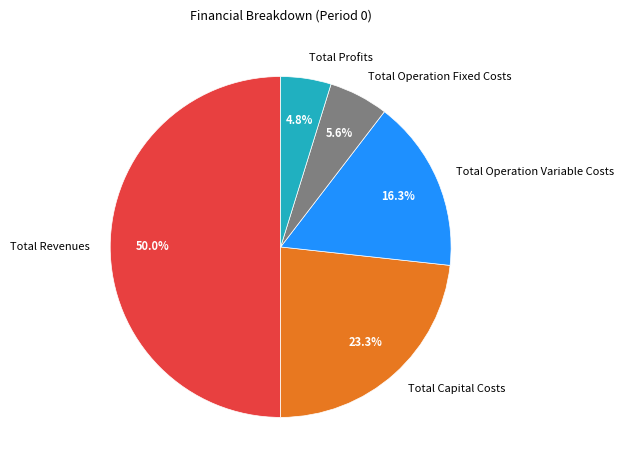

Which slice is the smallest?

Total Profits